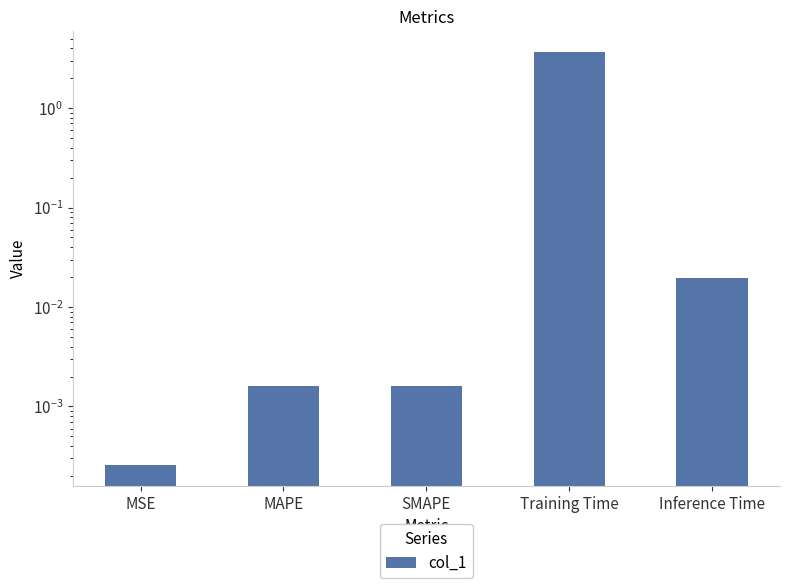

At which label is the value closest to 1?

Inference Time